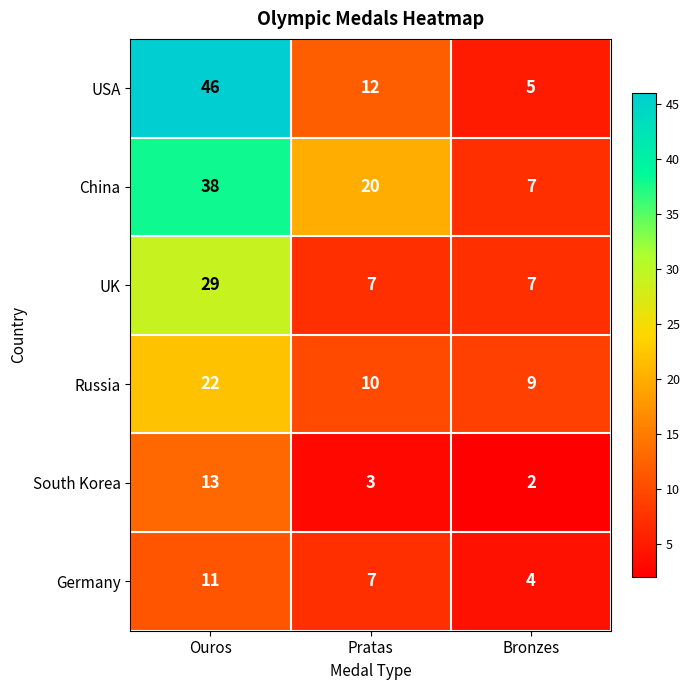

Which series has the widest spread of values?

USA